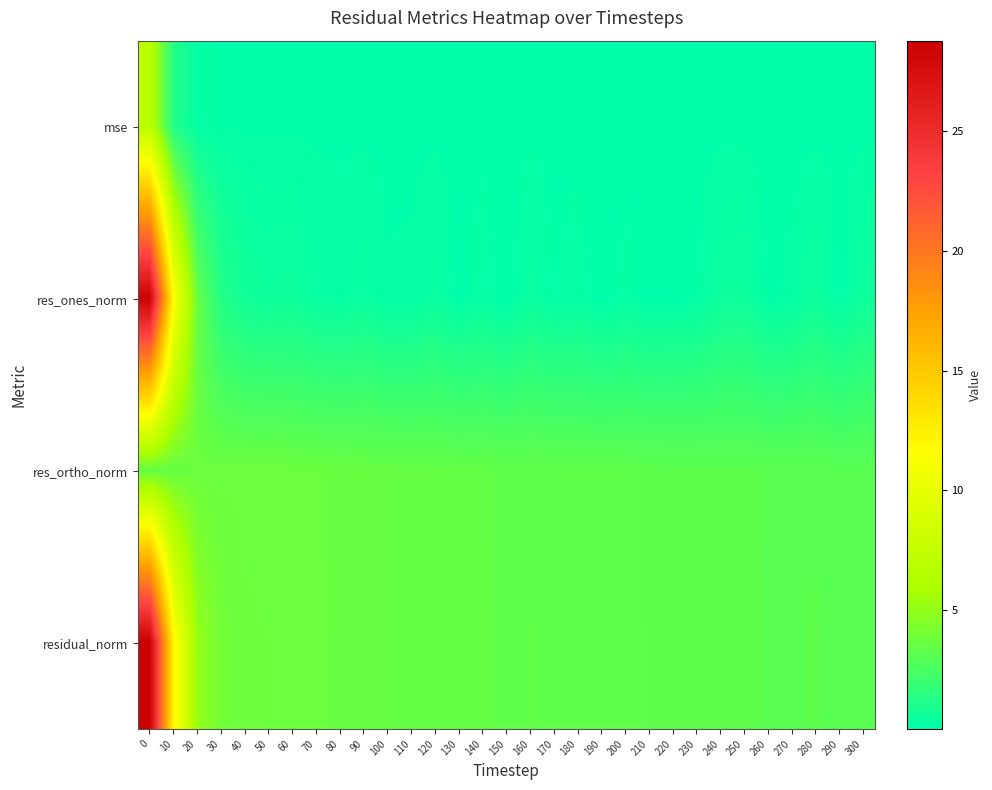

What is the spread (max minus min) of values at 230?

3.1